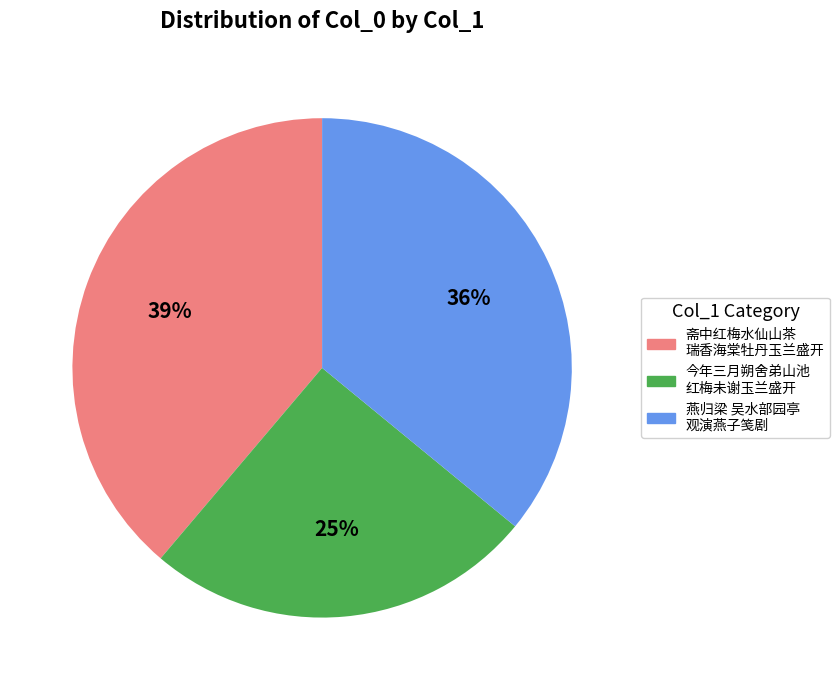

To the nearest percent, what is the difference between the largest and smallest slice percentages?

14%